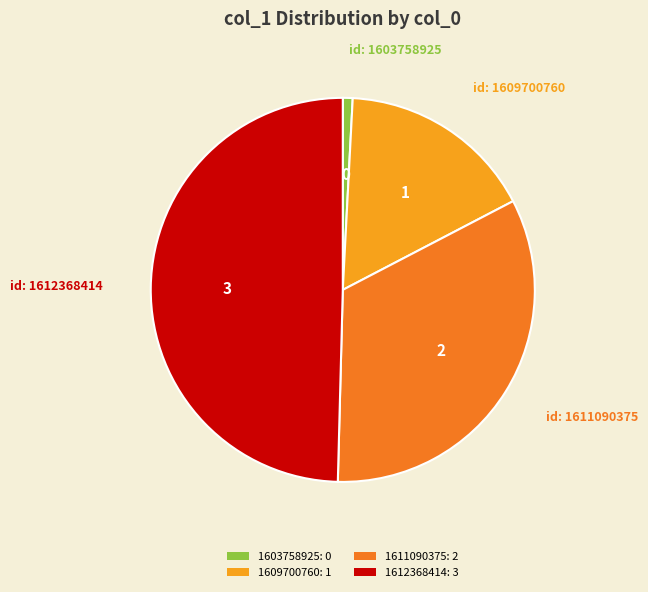

Combined, do 1603758925 and 1611090375 account for over 50%?

No